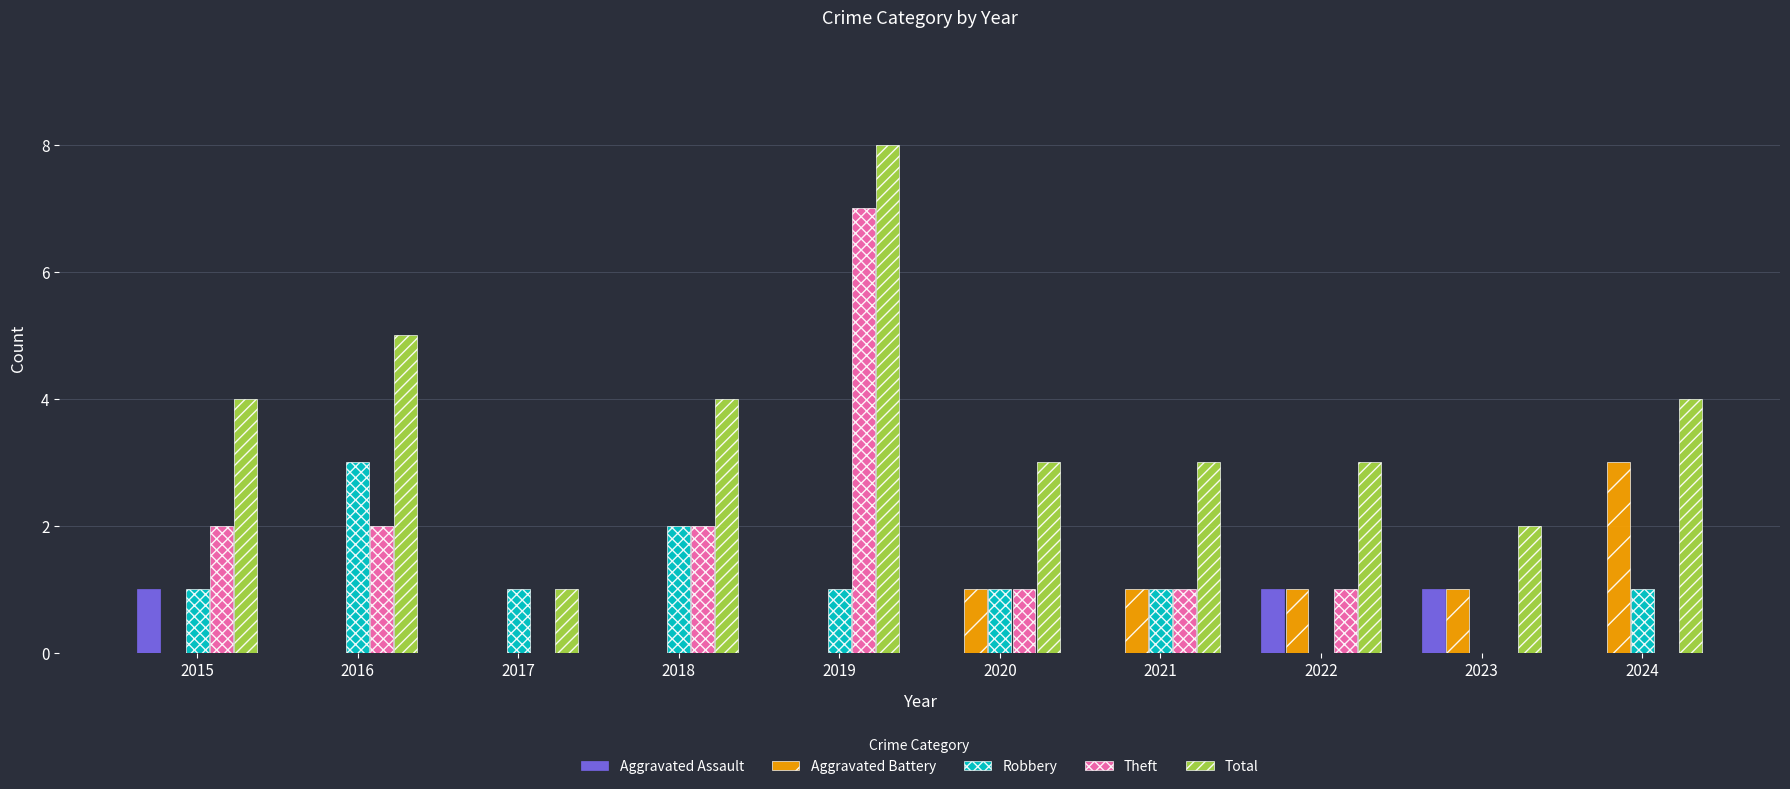

True or false: Robbery has a value of 2 at 2018.

True